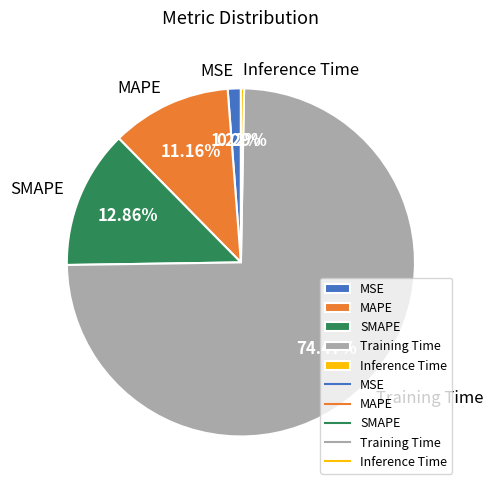

To the nearest percent, what portion does Training Time represent?

74%